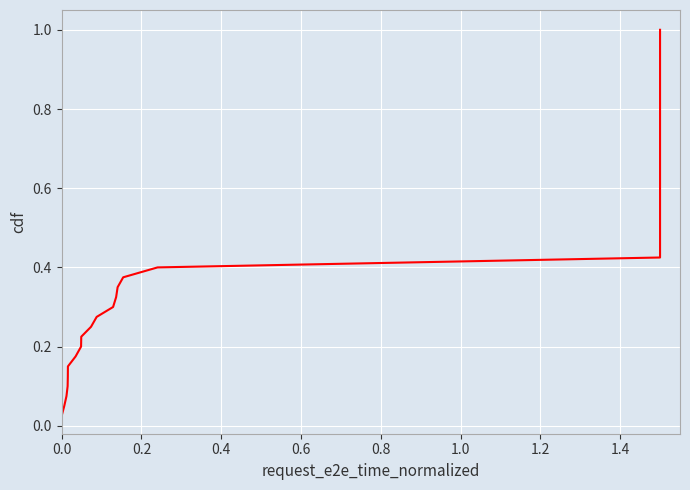

What is the difference between the maximum and minimum values?

1.0